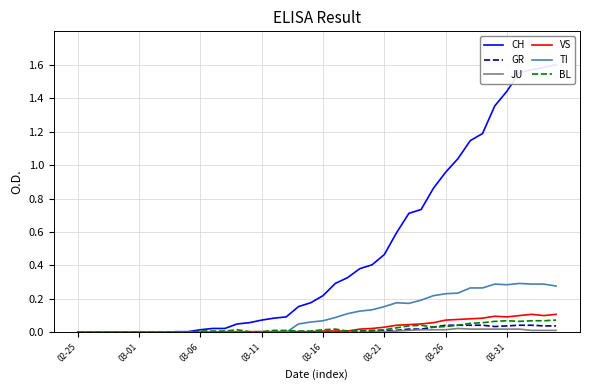

How many values in BL are above zero?

30